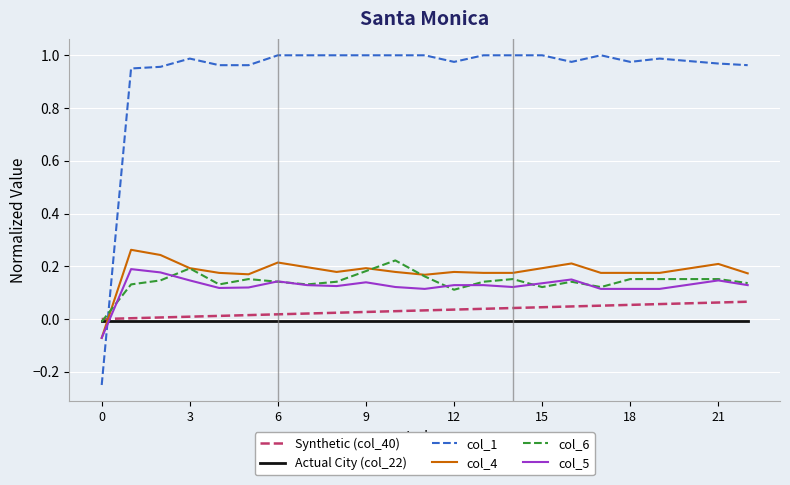

Which series has the largest total across all categories?

col_1